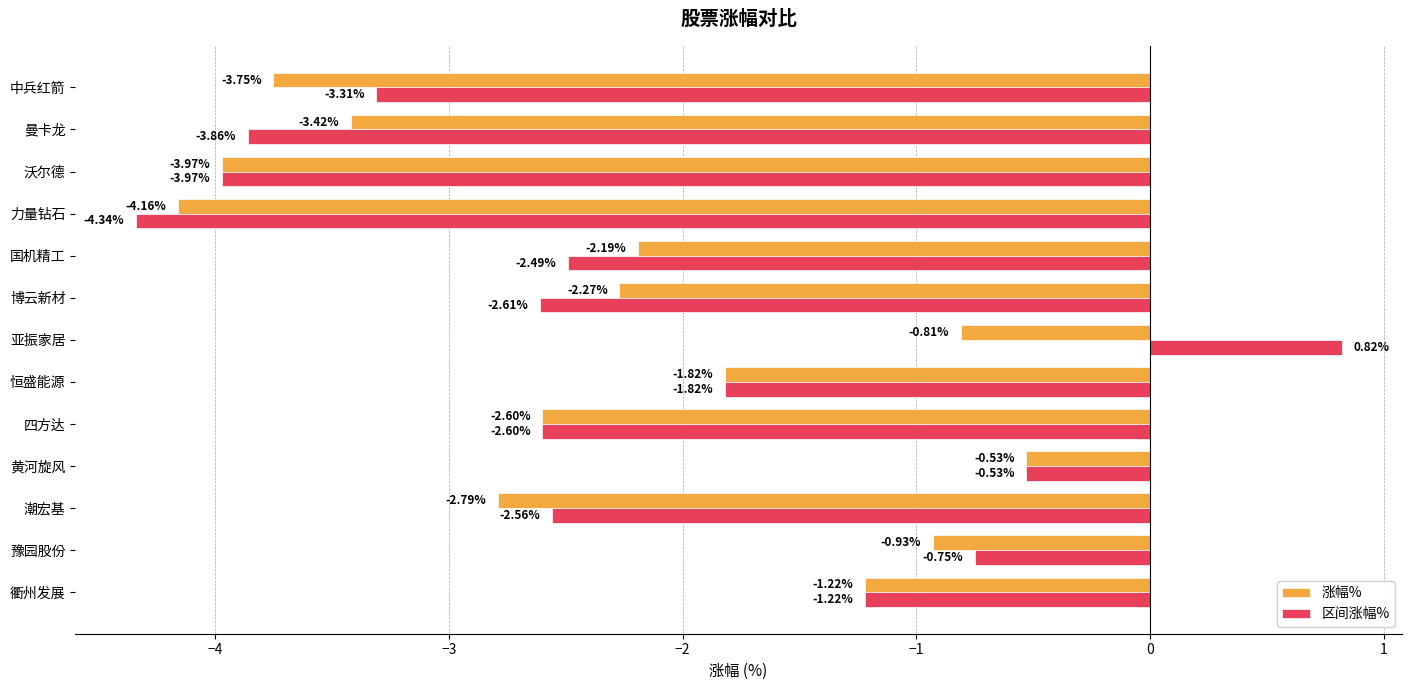

Which category has the lowest value across all series?

力量钻石